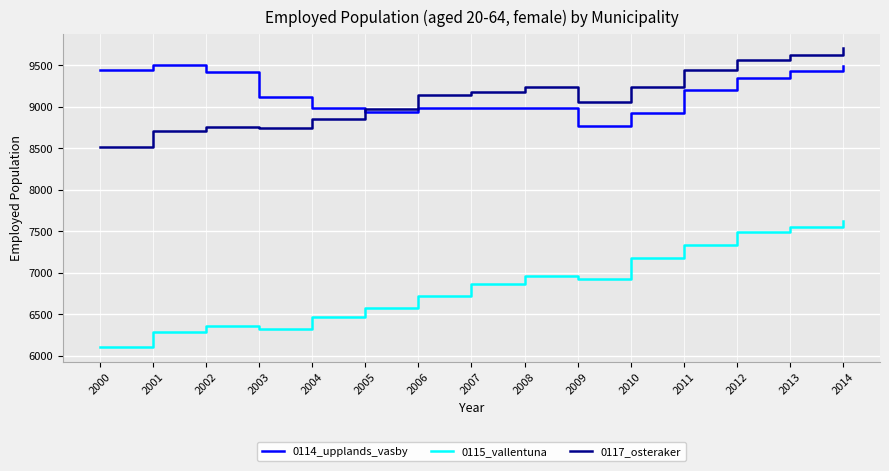

In 0117_osteraker, how many points are lower than both neighbors (excluding endpoints)?

2